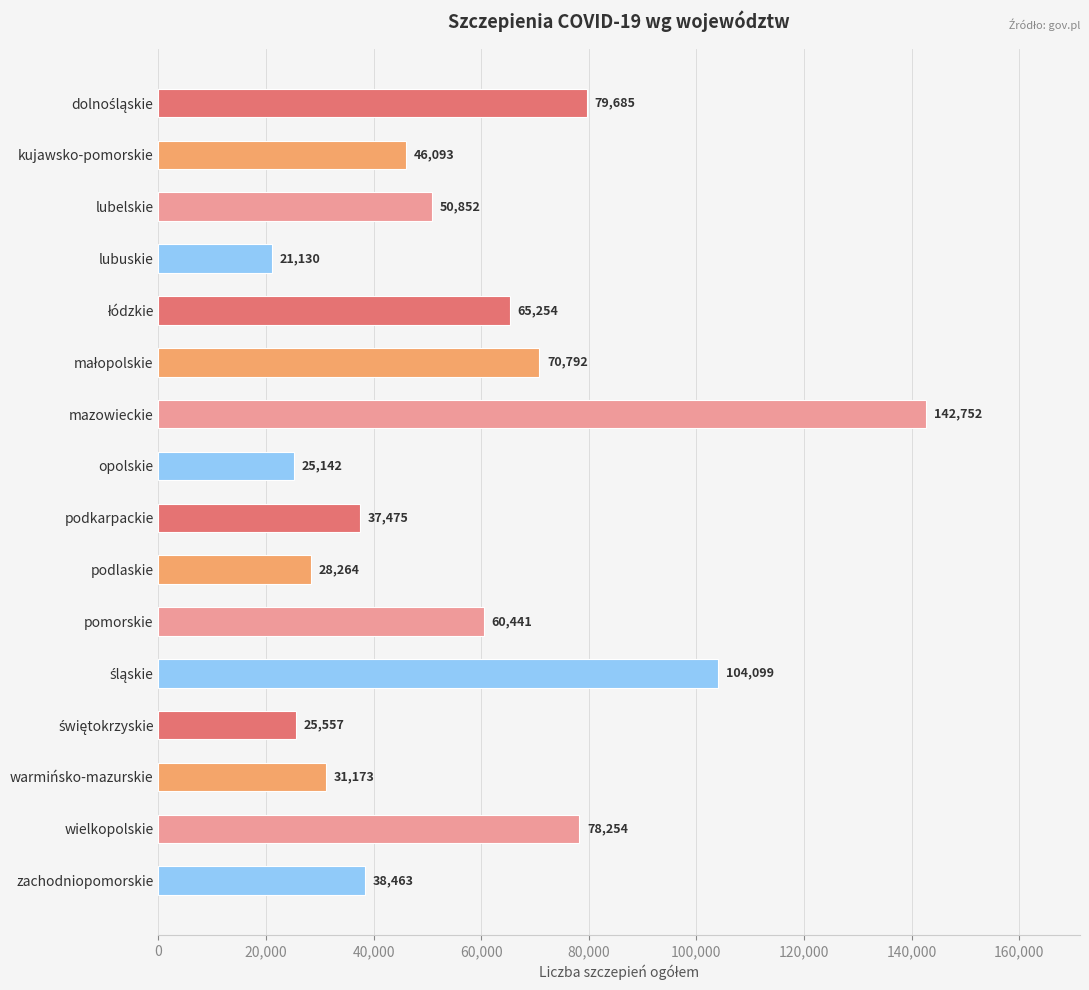

What is the minimum value shown in the chart?

21130